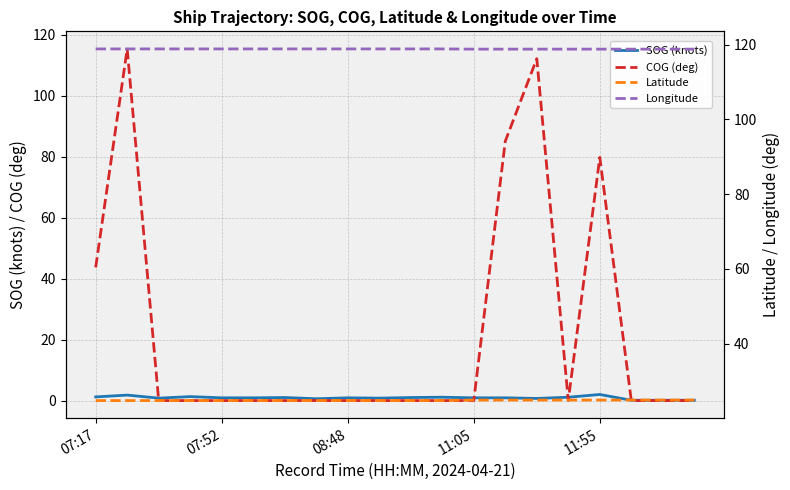

Where is COG (deg) nearest to the value 57?

07:17